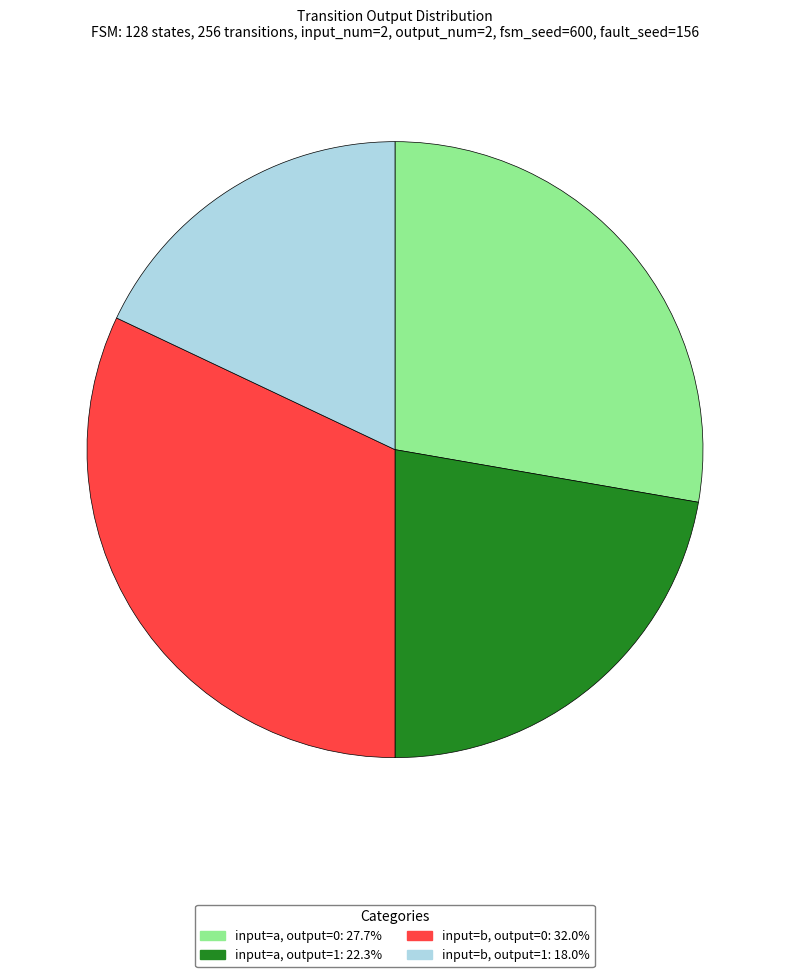

Do input=b, output=0: 32.0% and input=a, output=0: 27.7% together represent more than half of the pie?

Yes